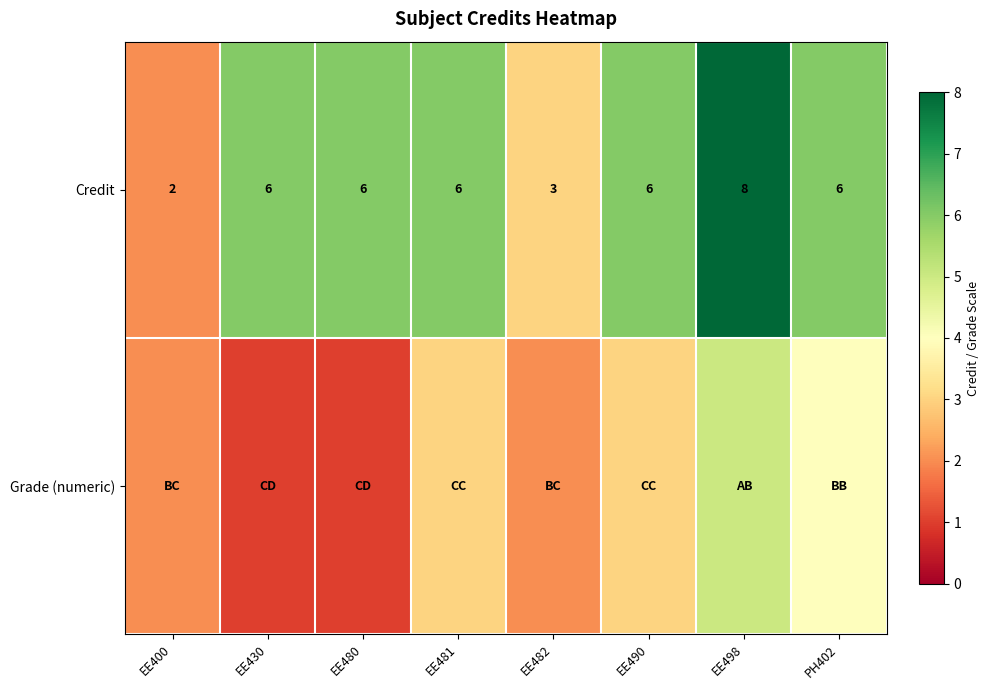

Is it true that Credit equals 6 at PH402?

True